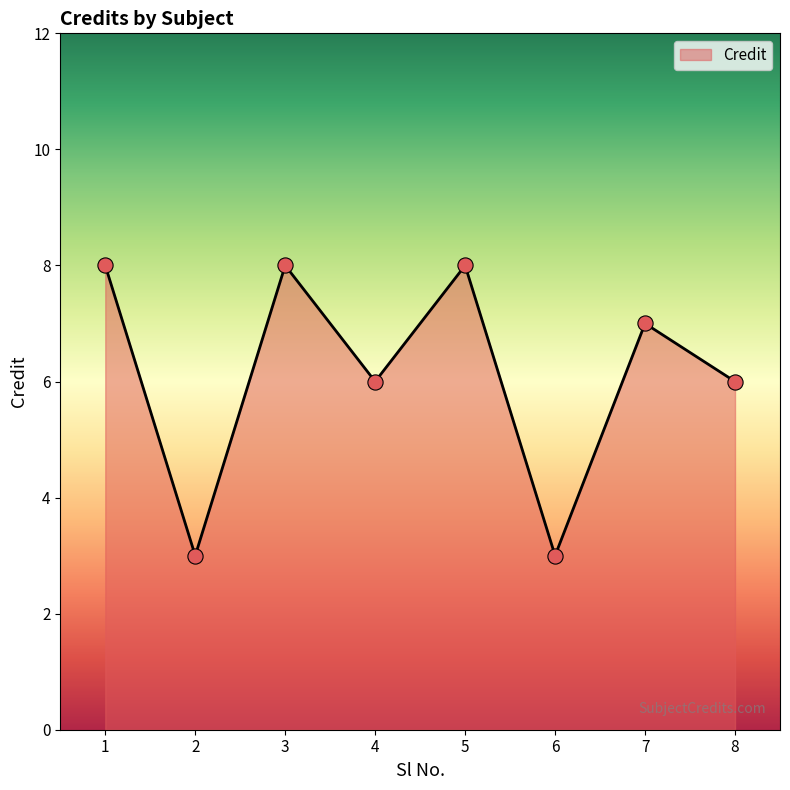

Approximately how many times larger is the value at 7 compared to 8?

1.2